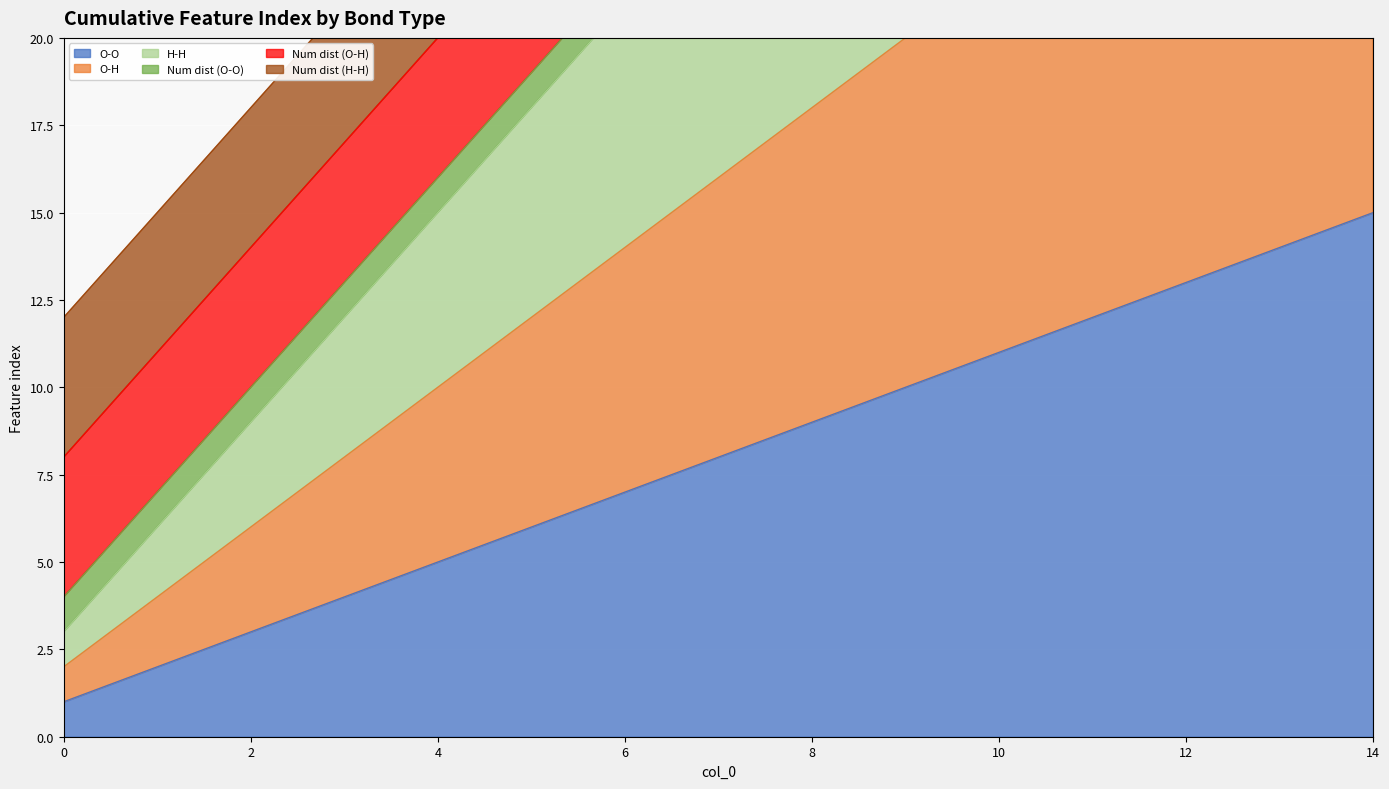

True or false: O-O and O-H intersect in this chart.

False